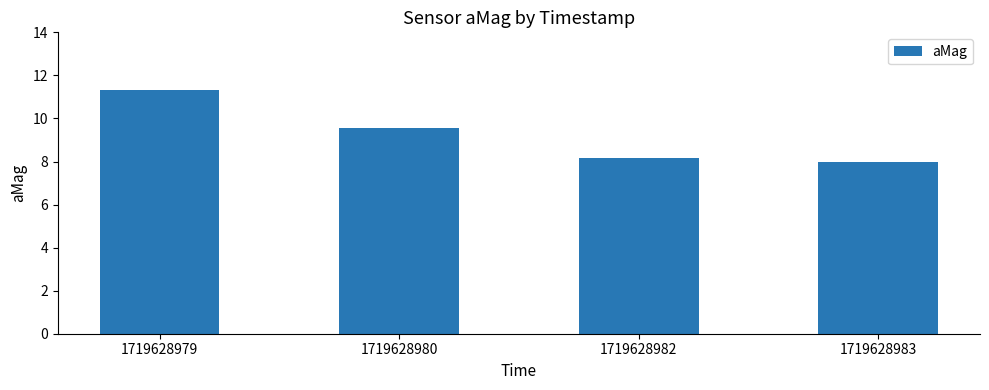

List the labels in order of value, largest first.

1719628979, 1719628980, 1719628982, 1719628983